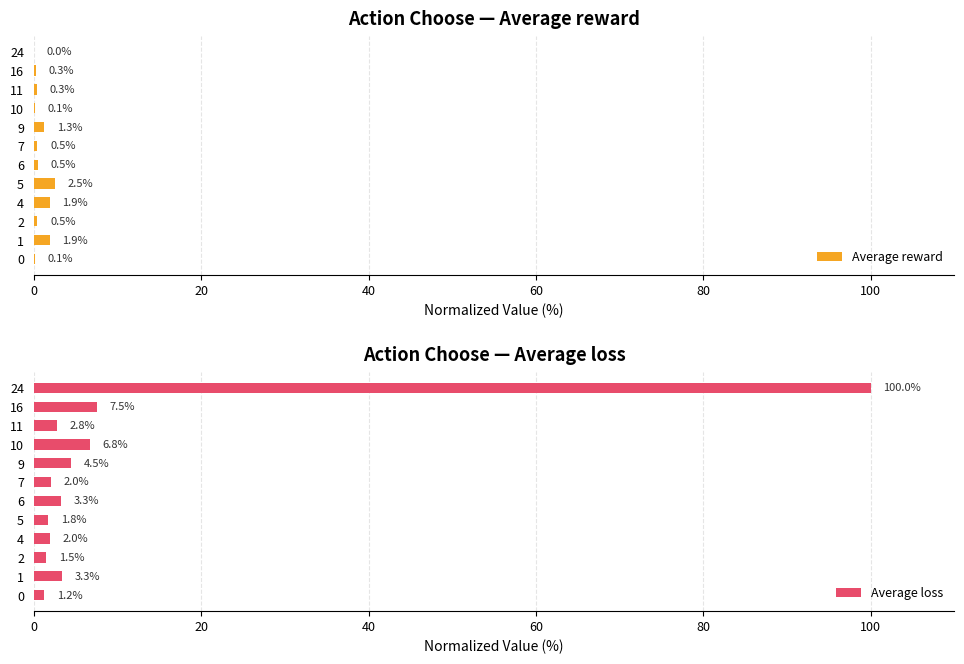

List the series in order of their overall mean, highest first.

Average loss, Average reward